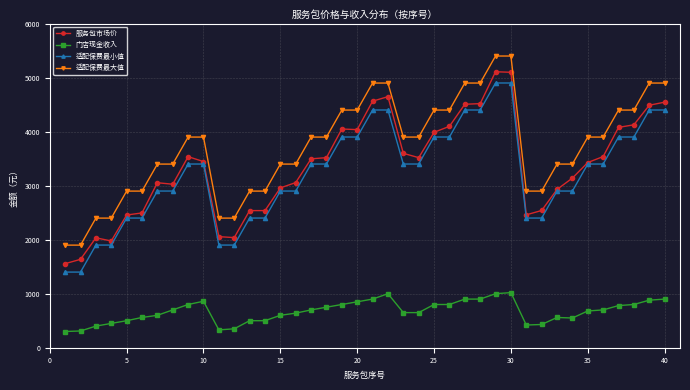

What is the sum of all 门店现金收入 values?

26820